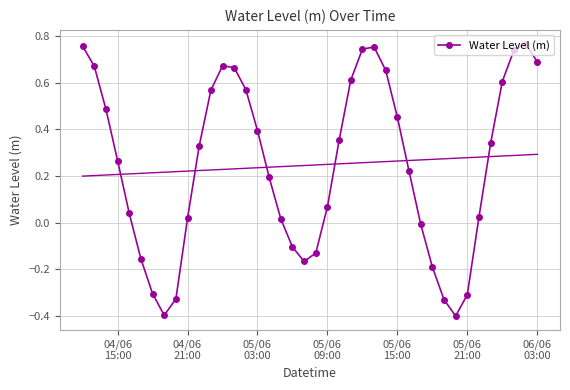

How many interior local peaks does the Water Level (m) series have?

3